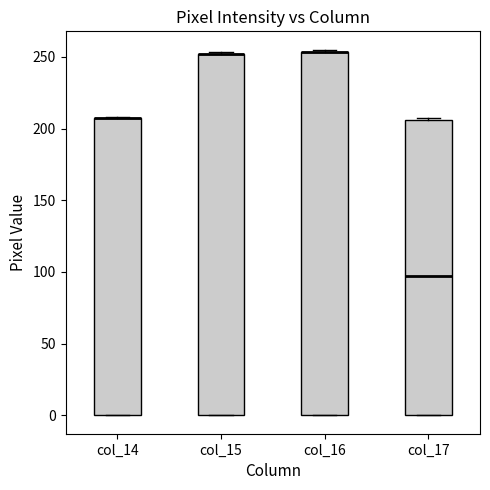

Where is the lower edge of the box for col_15 on the y-axis? The values are not printed on the chart, so give them approximately, as read against the axis.

0